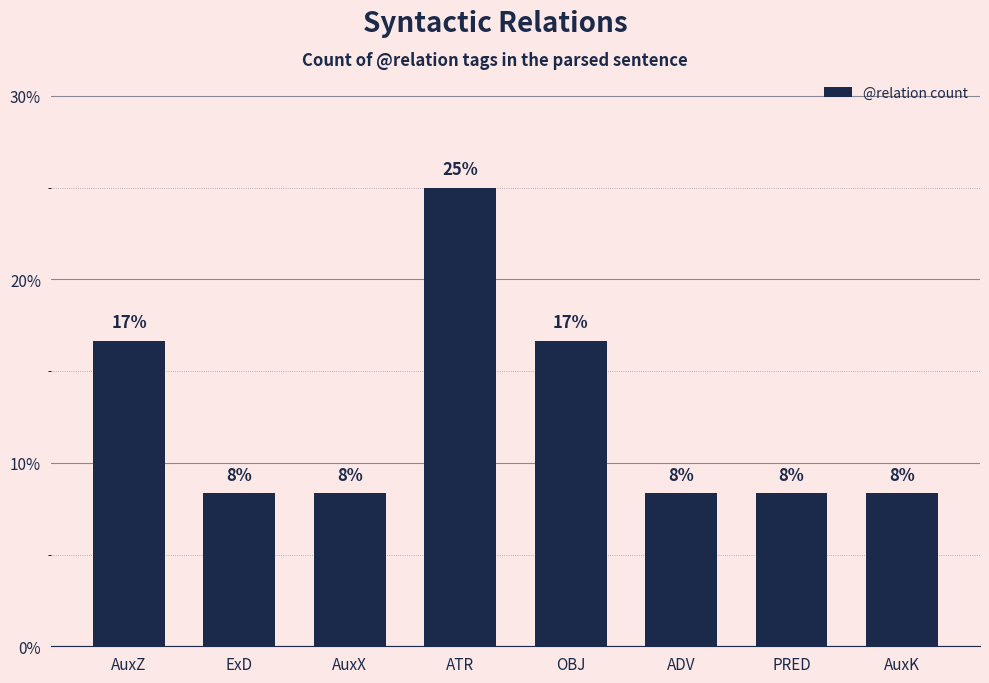

What value does the data have at AuxK?

8.3